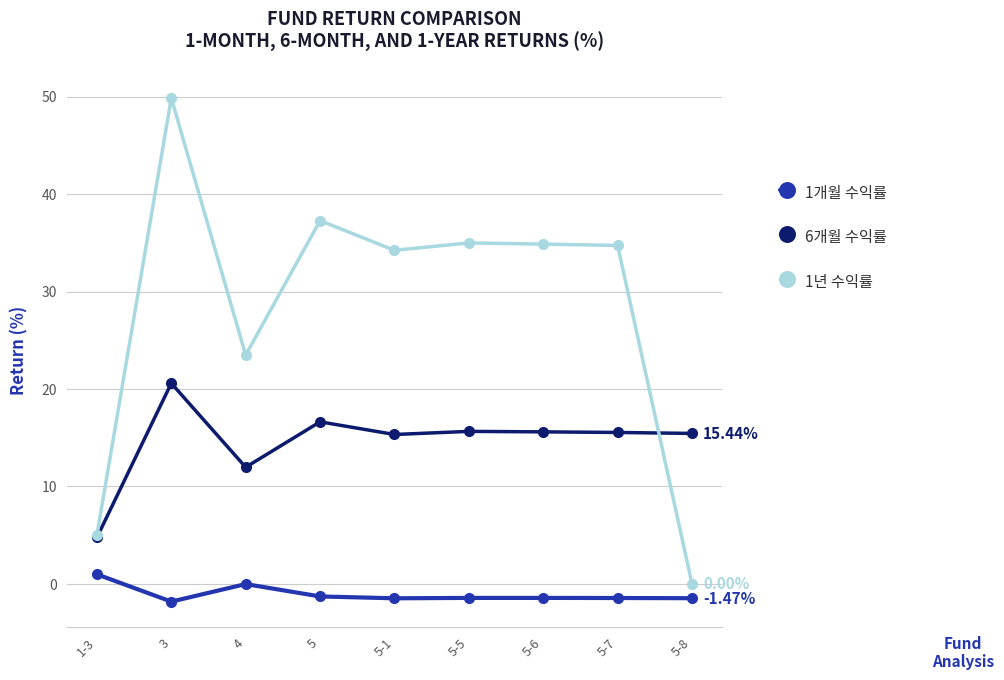

True or false: 1년 수익률 and 6개월 수익률 cross at least once.

True